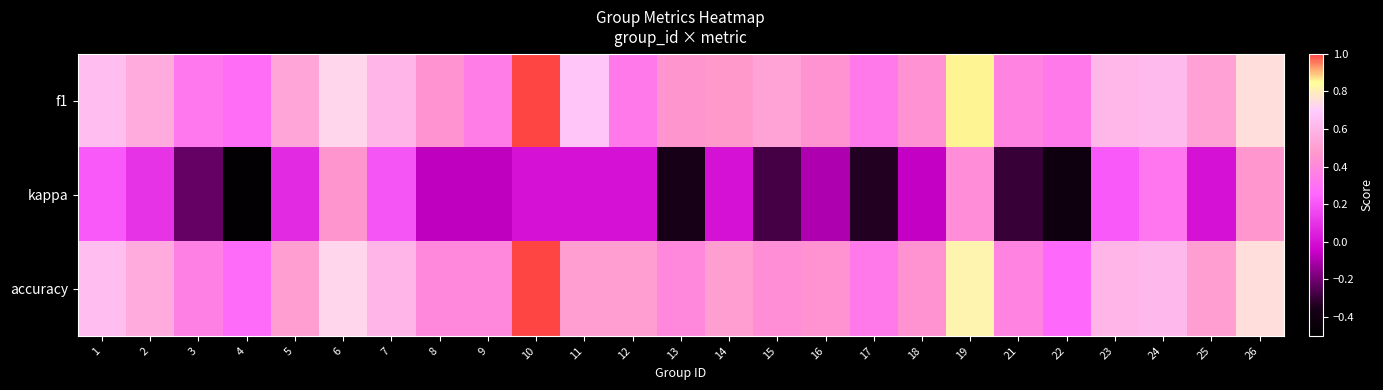

Which series has the largest range (max minus min)?

kappa